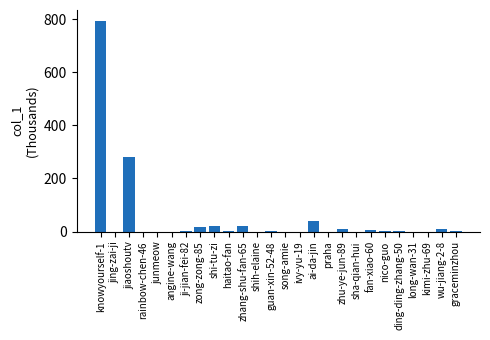

How many data points does each series have?

26